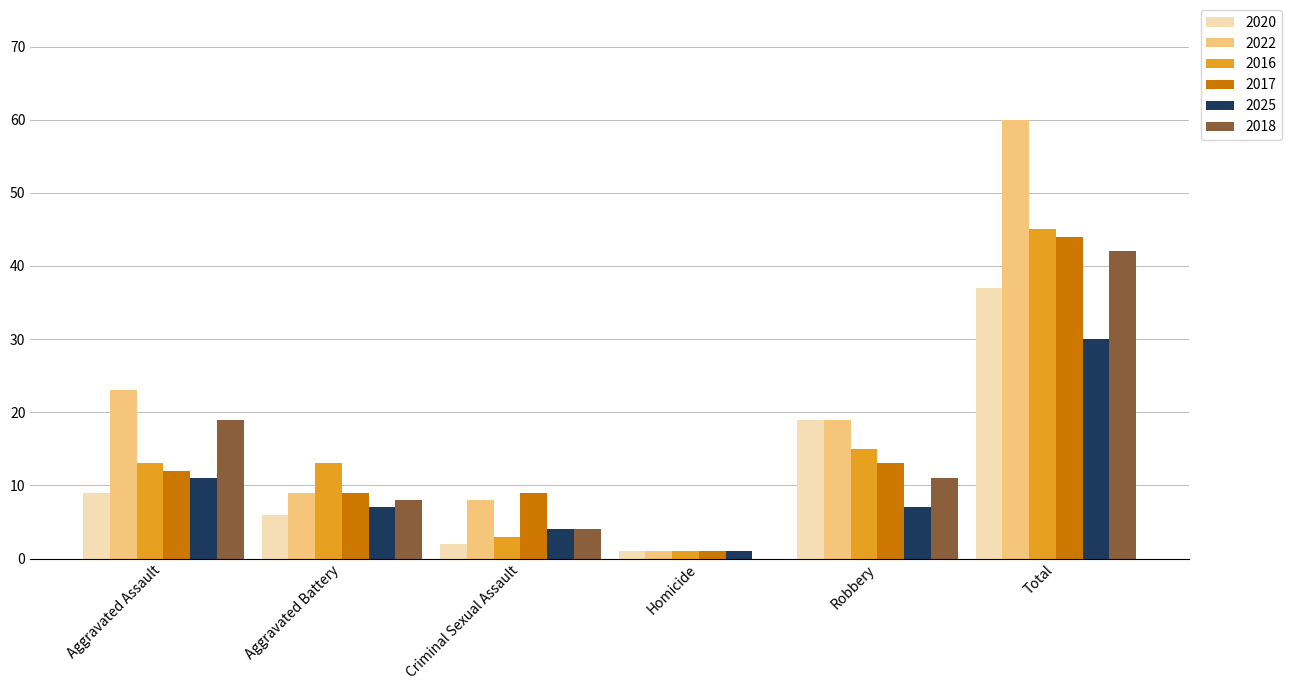

Which category has the highest value in the 2017 series?

Total